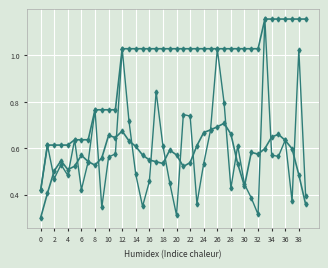

At which category is the sum across all series the highest?

33